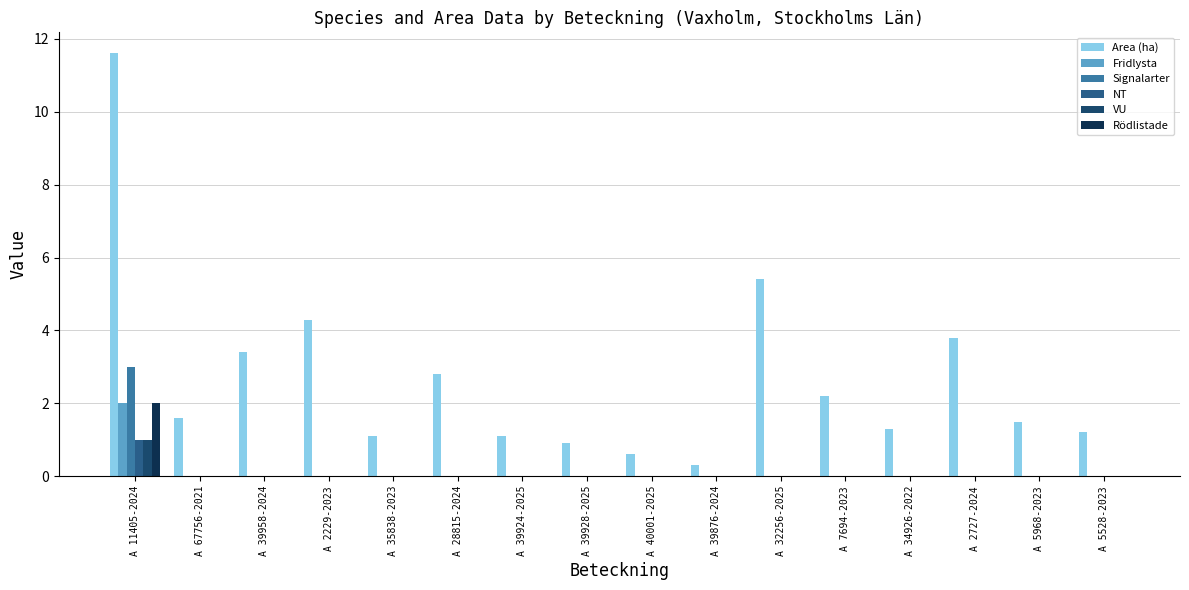

True or false: Signalarter has a value of 0.0 at A 5968-2023.

True